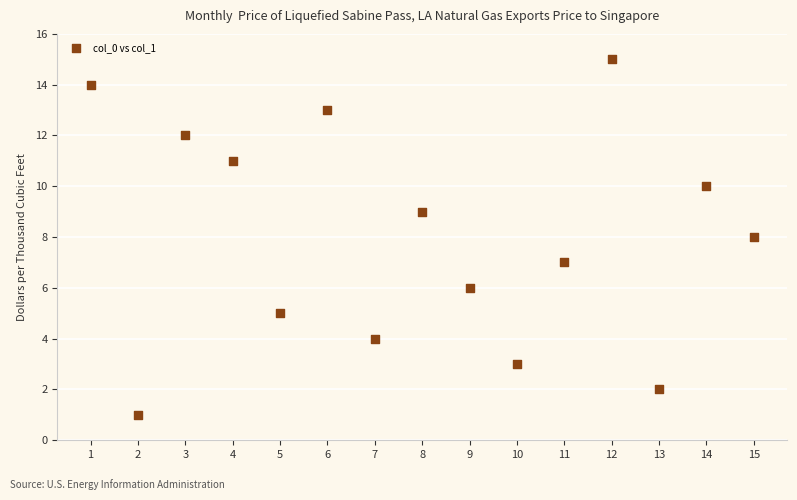

What is the range of X values (max minus min)?

14